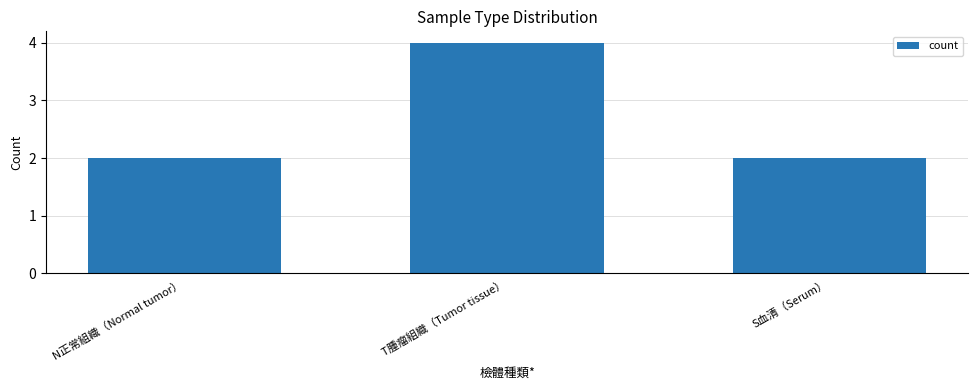

What is the approximate value at S血清（Serum）?

2